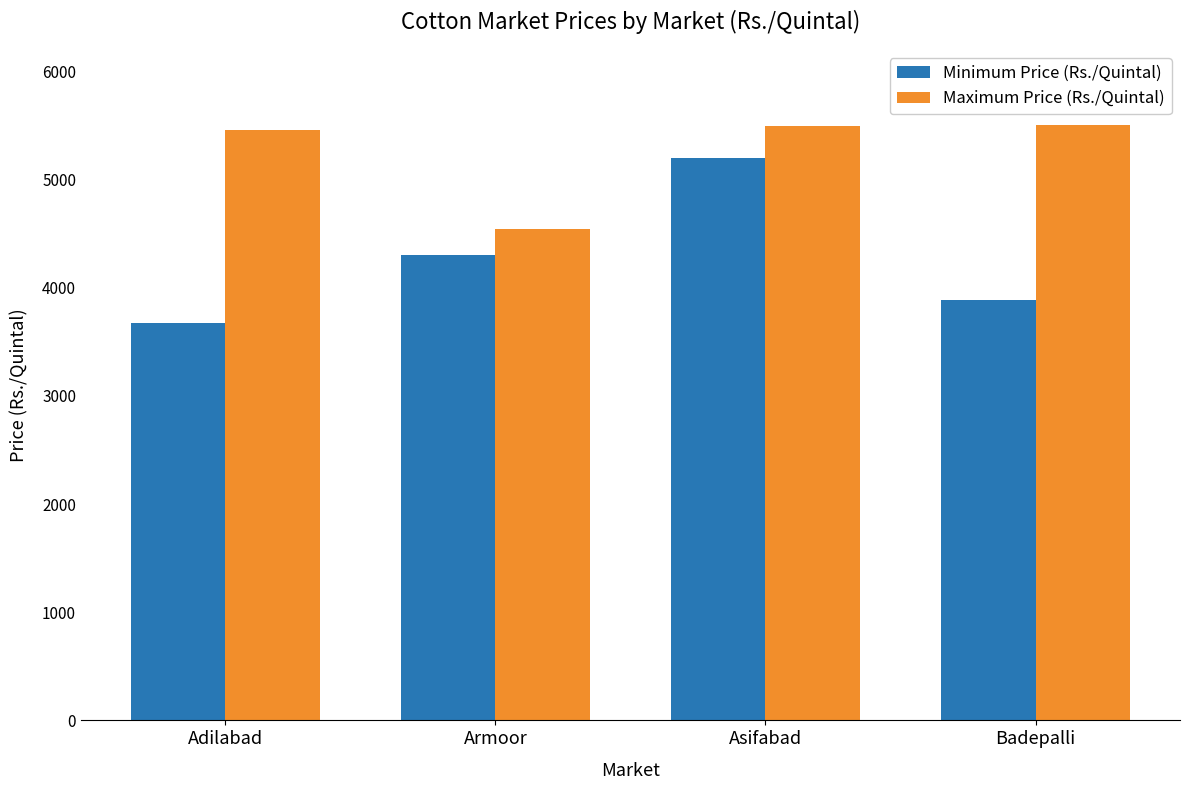

Which series has the widest spread of values?

Minimum Price (Rs./Quintal)